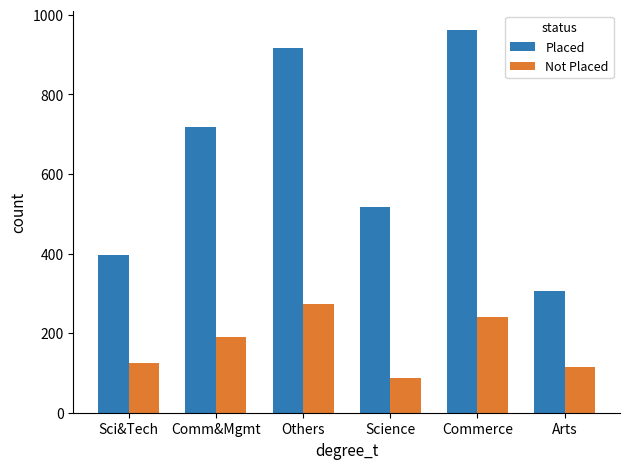

Reading left to right, transcribe all the data shown in this chart.

Placed: Sci&Tech=395.3	Comm&Mgmt=716.9	Others=916.2	Science=516.0	Commerce=962.7	Arts=304.8
Not Placed: Sci&Tech=125.2	Comm&Mgmt=191.1	Others=274.1	Science=87.0	Commerce=241.5	Arts=113.7